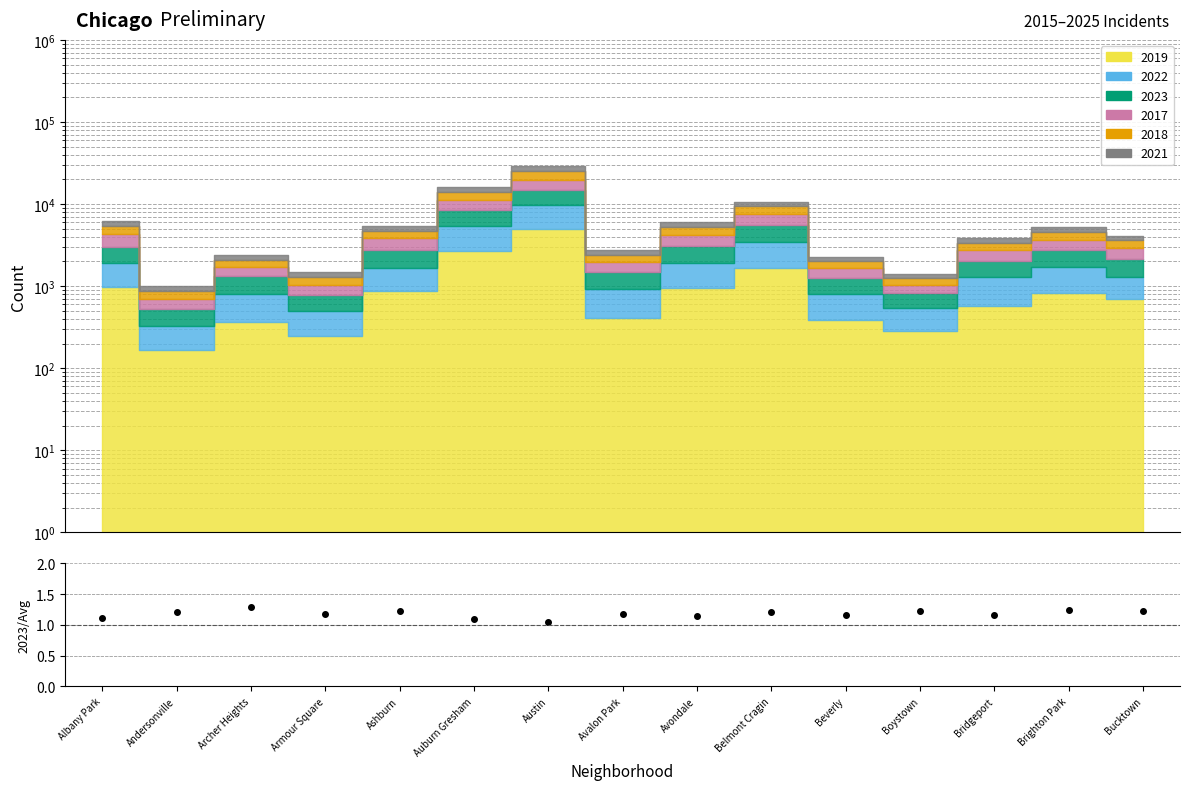

True or false: the data shows 0.3 at Ashburn.

False